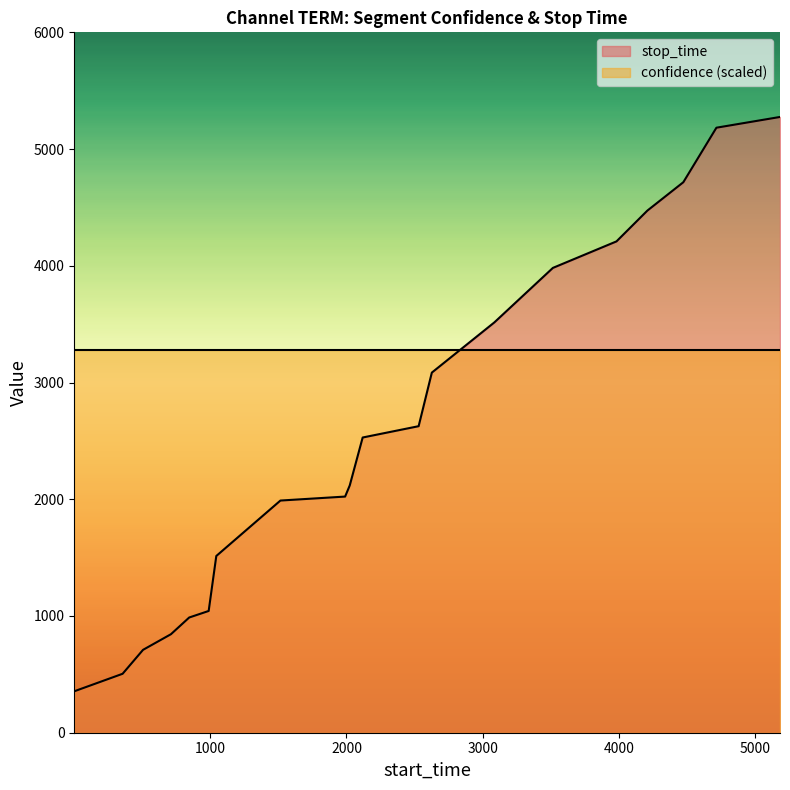

Reading left to right, extract all data points from this chart.

1=355	356=505	506=710	711=844	845=987	988=1043	1044=1514	1515=1989	1990=2023	2024=2118	2119=2529	2530=2626	2627=3085	3086=3515	3516=3982	3983=4209	4210=4473	4474=4716	4717=5183	5184=5275